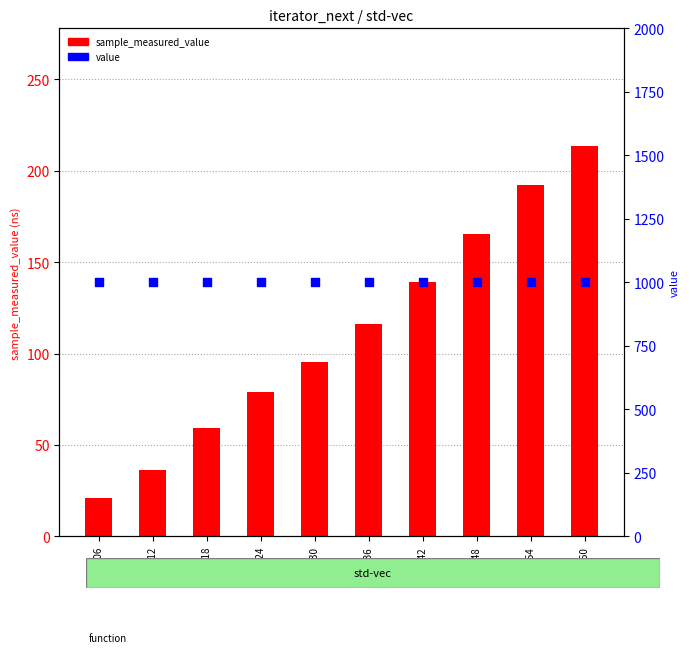

What are all the series names shown in the legend?

sample_measured_value, value